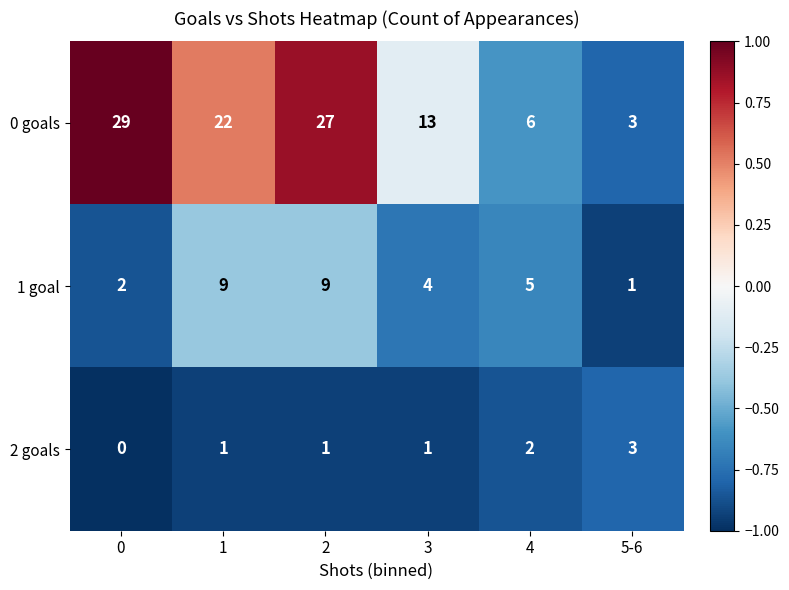

Reading left to right, transcribe all the data shown in this chart.

0 goals: 0=29	1=22	2=27	3=13	4=6	5-6=3
1 goal: 0=2	1=9	2=9	3=4	4=5	5-6=1
2 goals: 0=0	1=1	2=1	3=1	4=2	5-6=3